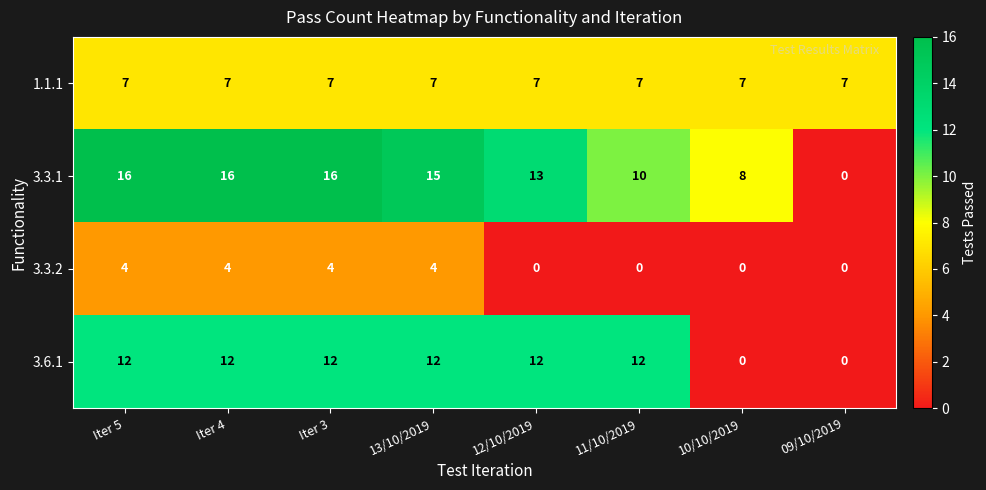

What is the total value across all series at 10/10/2019?

15